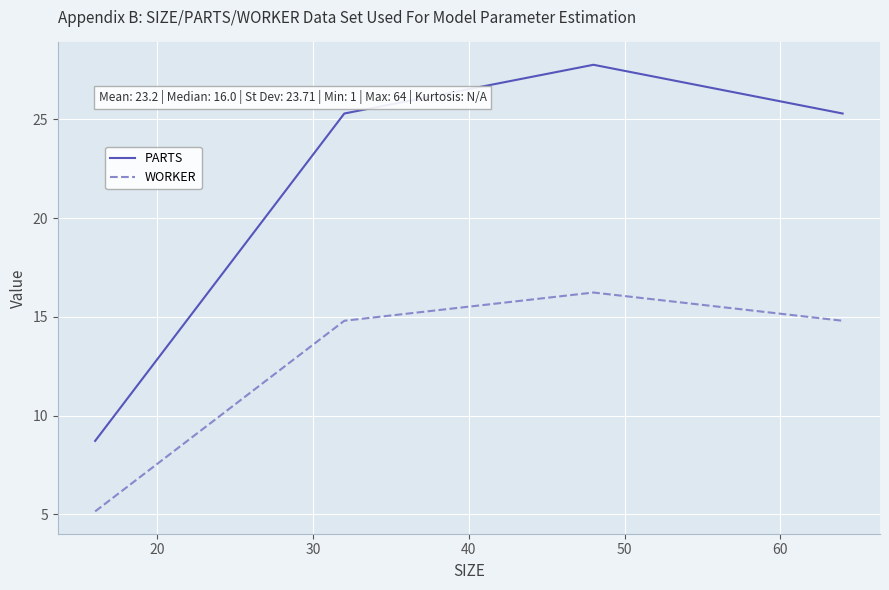

Count the number of categories in the chart.

4